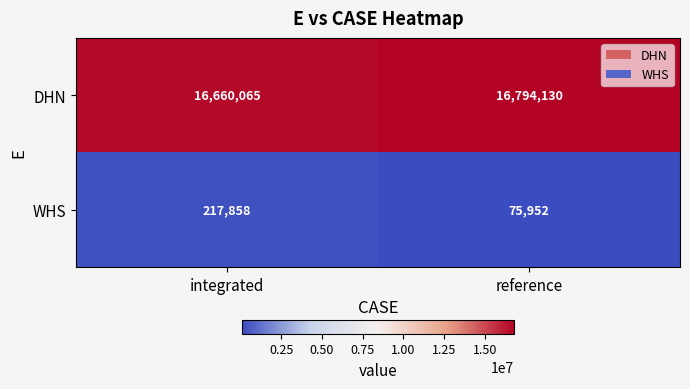

What is the total value across all series at integrated?

16877923